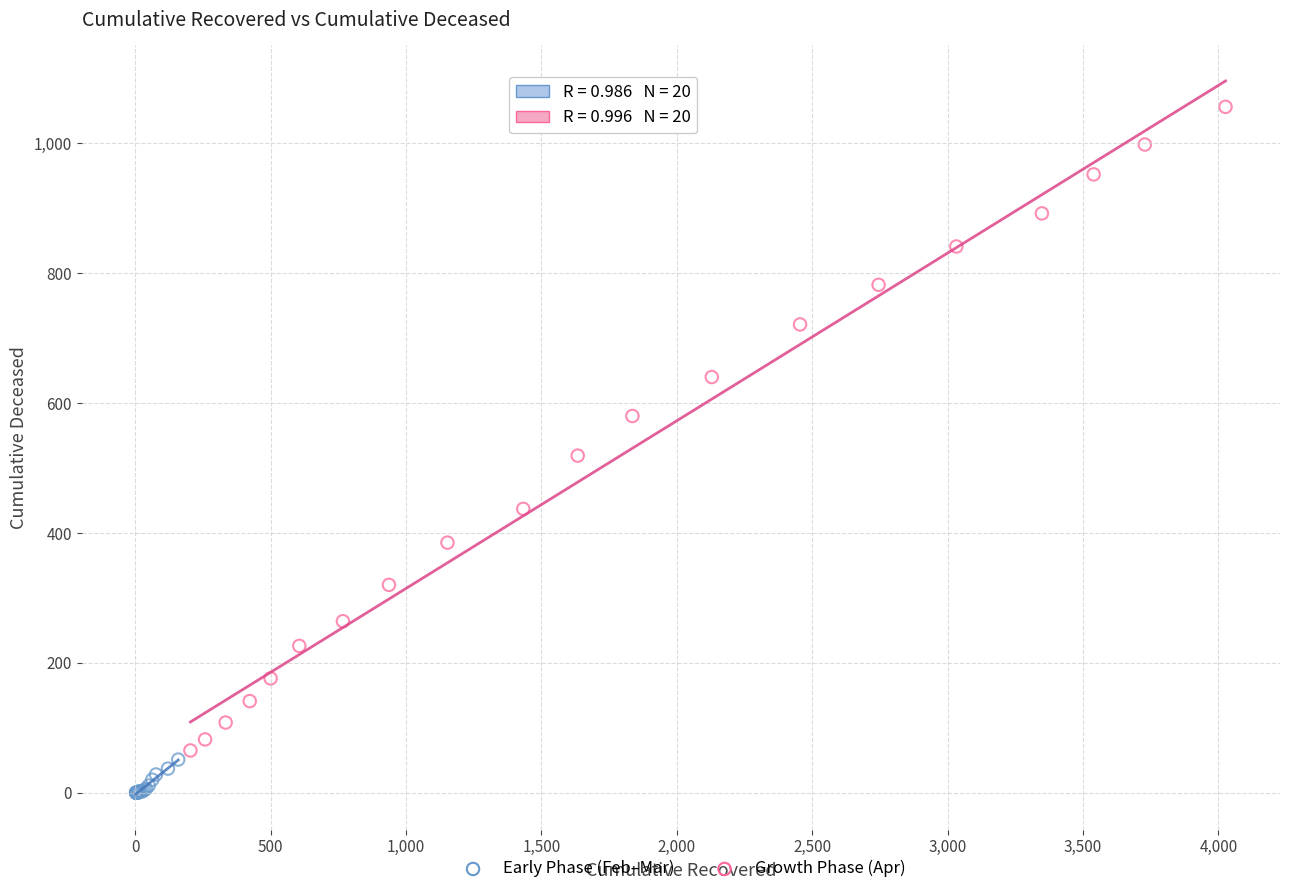

Which series contains the highest Y value?

Growth Phase (Apr)